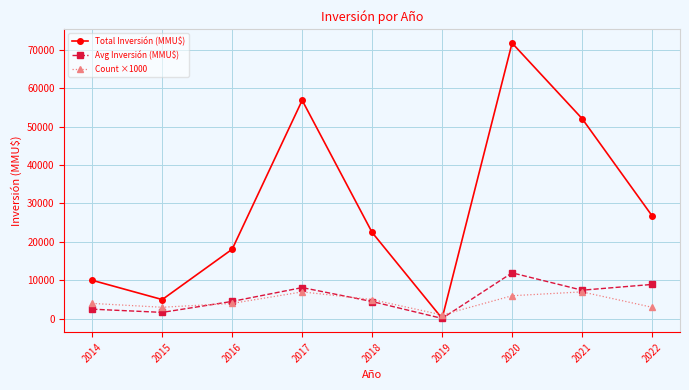

What is the highest value of the Avg Inversión (MMU$) series?

11950.0